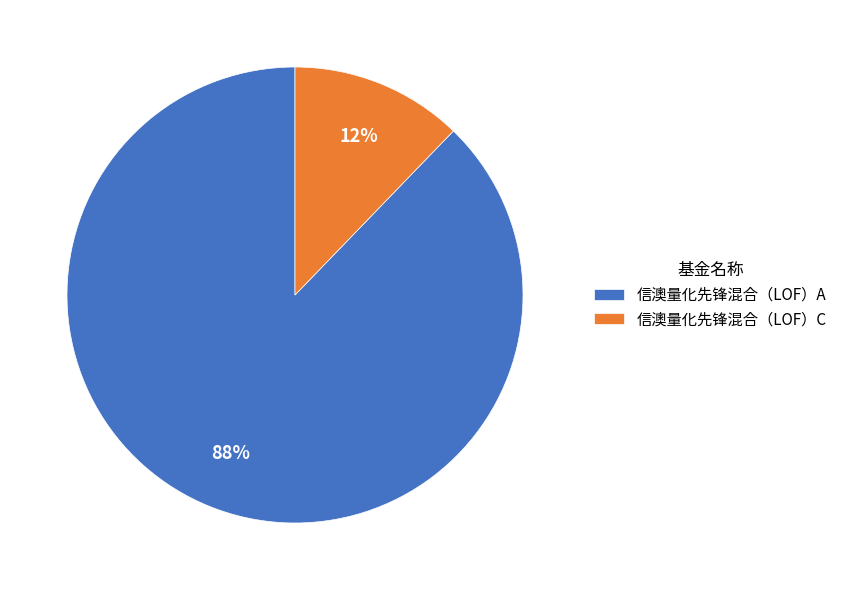

Which has a higher value, 信澳量化先锋混合（LOF）A or 信澳量化先锋混合（LOF）C?

信澳量化先锋混合（LOF）A